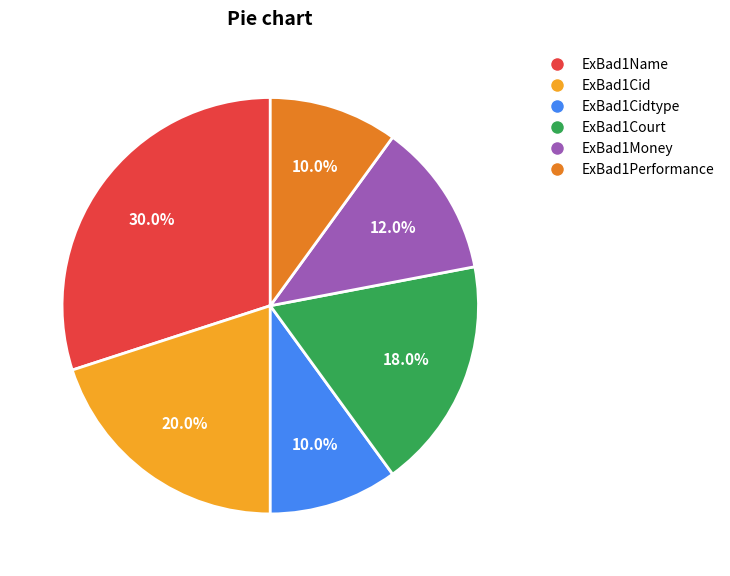

Is the sum of ExBad1Cidtype and ExBad1Money greater than half?

No